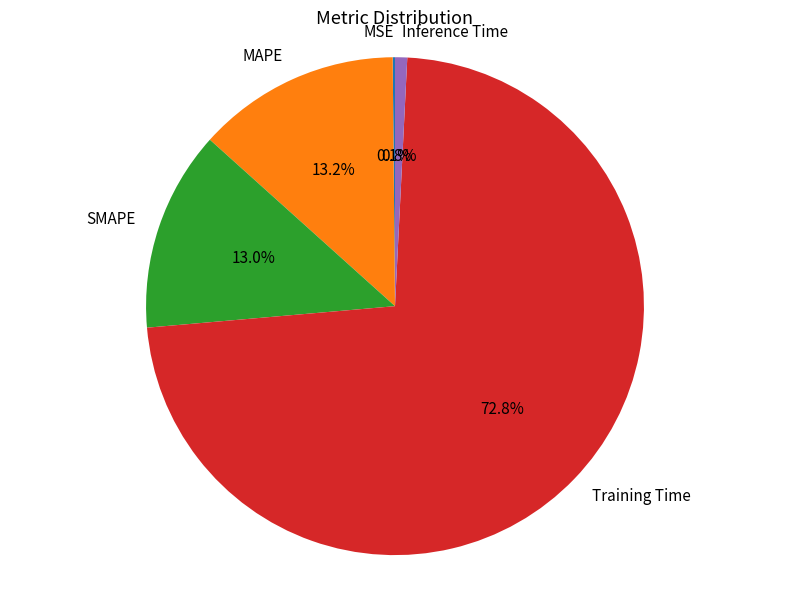

Is there a majority slice in this chart?

Yes